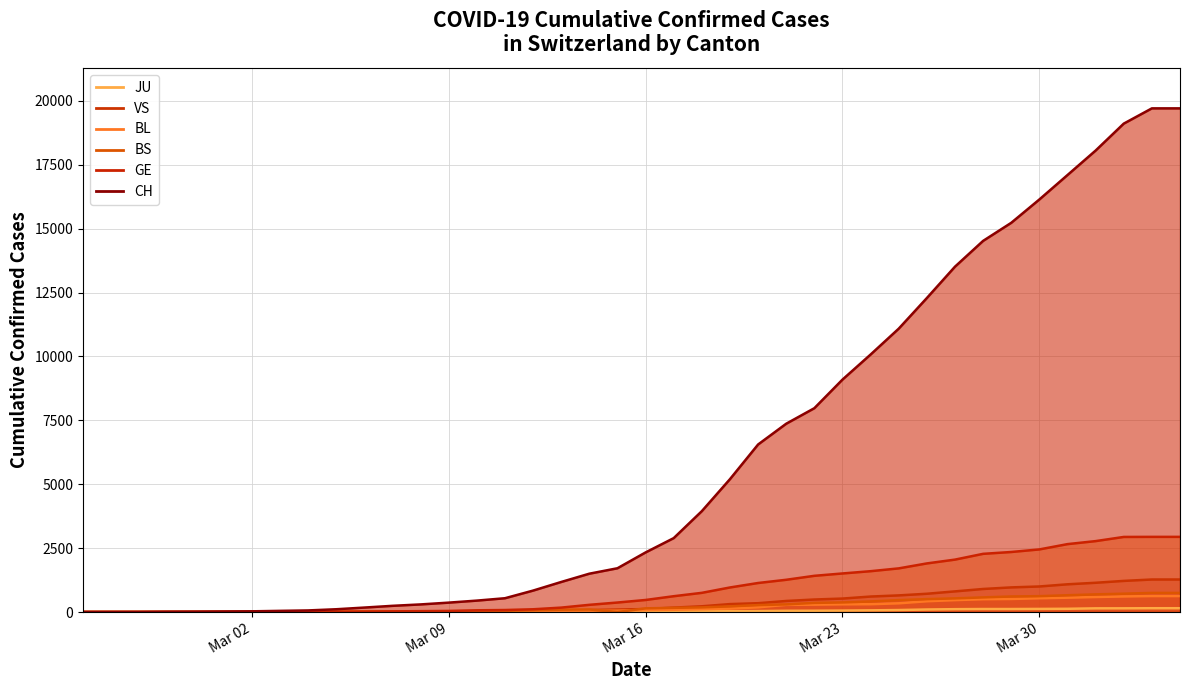

Reading left to right, what are all the values shown in this chart?

JU (line): 0	0	0	0	0	0	0	1	1	2	3	4	4	5	6	6	9	10	15	16	17	24	26	31	37	49	51	57	66	78	99	112	118	118	122	127	144	145	149	149
VS (line): 0	0	0	1	1	2	3	3	4	5	6	0	7	12	17	22	30	53	76	98	116	173	225	311	346	433	490	527	606	651	715	808	902	964	1000	1085	1145	1218	1273	1273
BL (line): 0	0	0	1	2	2	2	2	2	6	6	15	19	20	22	26	26	42	47	54	76	89	116	134	184	282	289	302	306	341	422	466	502	511	539	561	588	610	625	625
BS (line): 0	0	0	0	0	1	3	3	3	8	15	21	24	28	33	49	73	92	100	0	144	165	182	222	272	299	358	376	414	466	505	534	573	609	621	657	691	718	748	748
GE (line): 0	1	1	3	5	7	7	9	9	13	17	26	35	44	68	79	108	173	282	372	472	619	751	961	1136	1262	1417	1509	1598	1708	1902	2051	2277	2349	2450	2657	2775	2938	2941	2941
CH (line): 1	2	3	10	13	20	28	46	63	109	175	243	298	368	447	540	839	1176	1500	1713	2332	2892	3947	5199	6555	7368	7975	9094	10075	11087	12285	13512	14521	15228	16141	17097	18055	19109	19706	19706